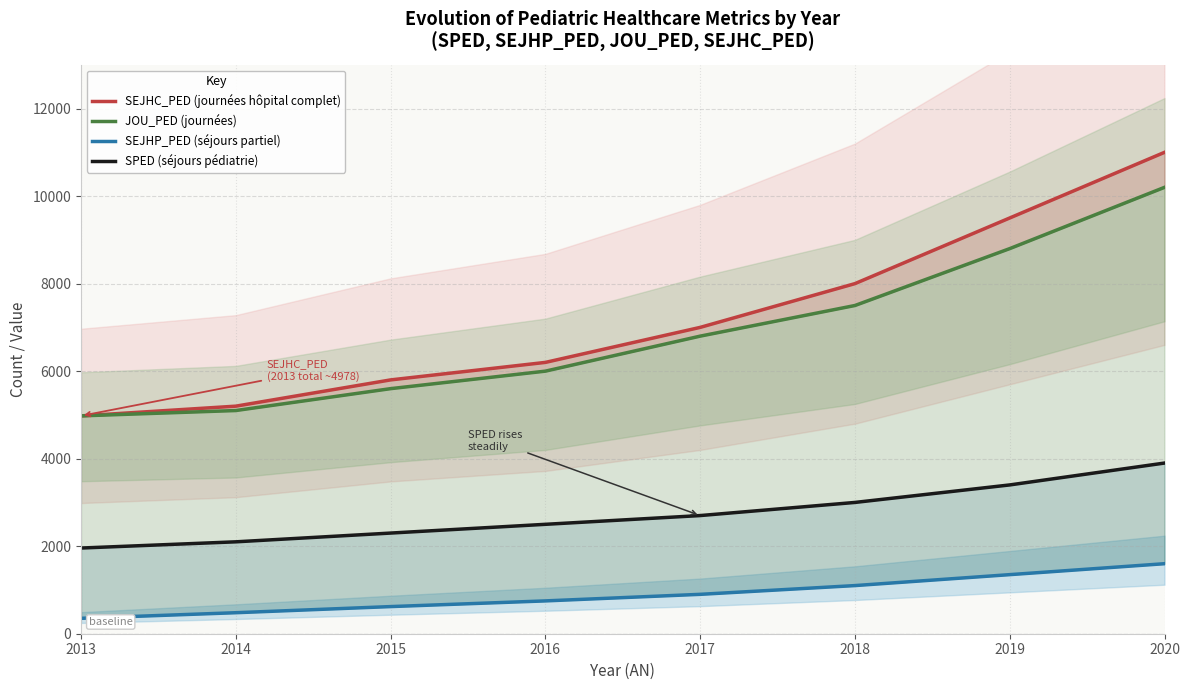

What are all the series names shown in the legend?

SEJHC_PED (journées hôpital complet), JOU_PED (journées), SEJHP_PED (séjours partiel), SPED (séjours pédiatrie)